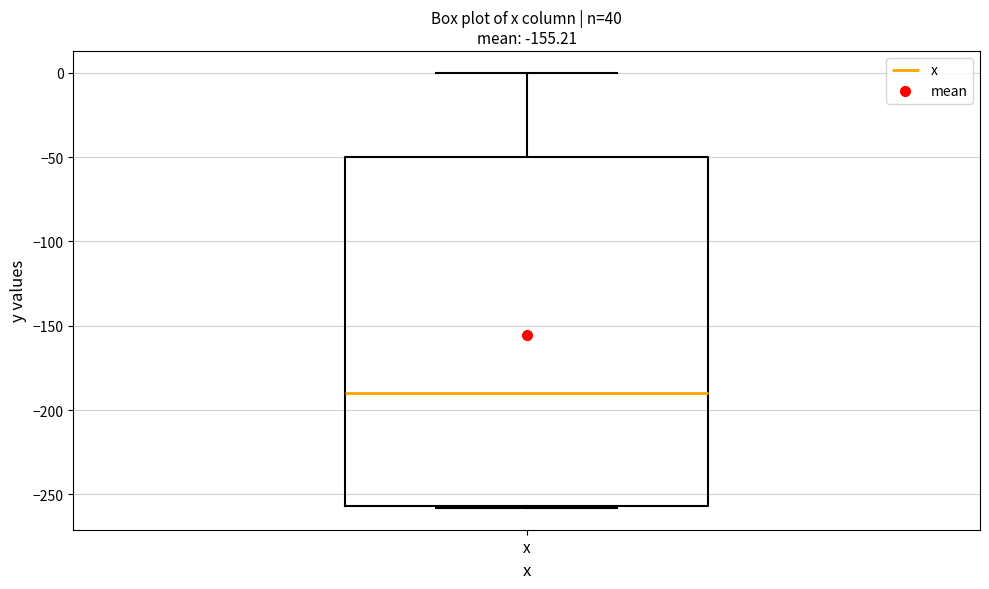

Read this box plot against the y-axis: the position of the median line, the range covered by the box, and the ends of both whiskers. The values are not printed on the chart, so give them approximately, as read against the axis.

median -190, box -255 to -50, whiskers -260 to 0